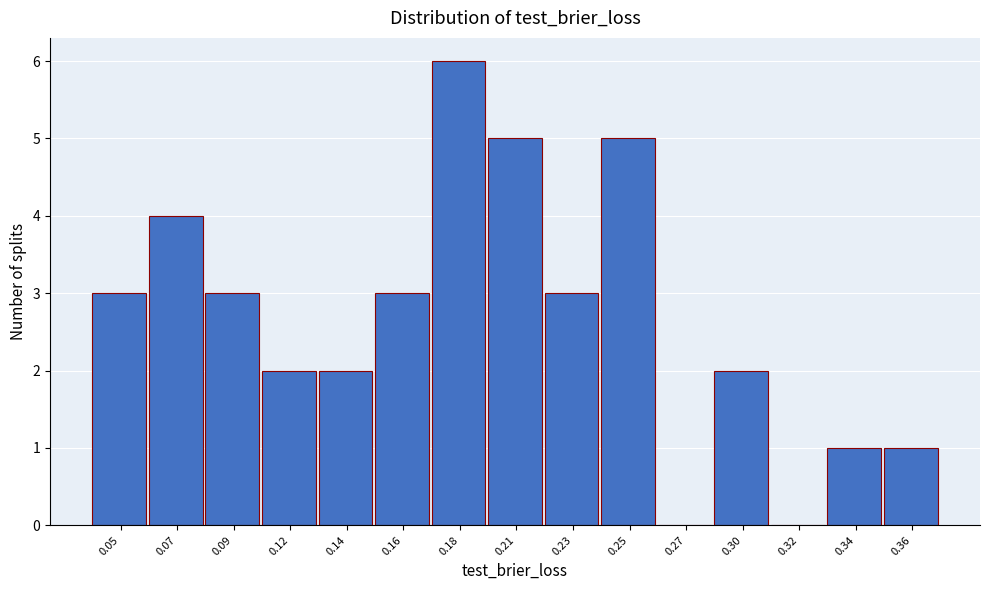

Reading left to right, what are all the values shown in this chart?

0.05=3	0.07=4	0.09=3	0.12=2	0.14=2	0.16=3	0.18=6	0.21=5	0.23=3	0.25=5	0.27=0	0.30=2	0.32=0	0.34=1	0.36=1